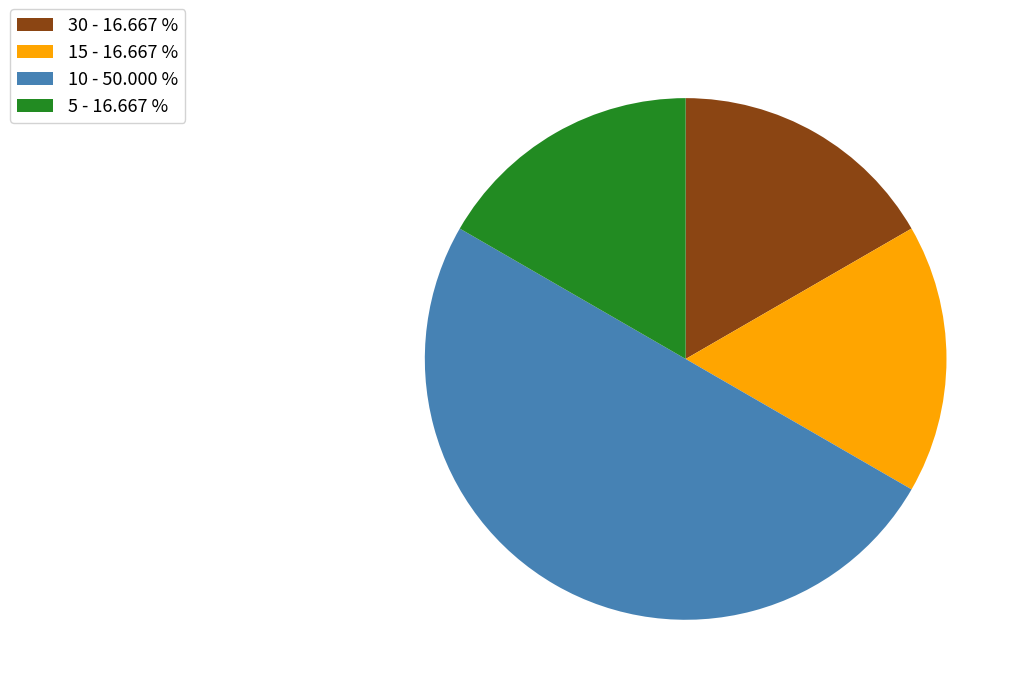

Is the sum of 30 - 16.667 % and 10 - 50.000 % greater than half?

Yes